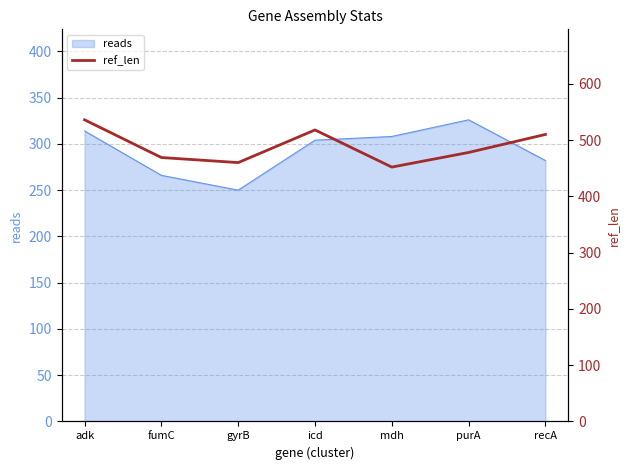

Where is reads nearest to the value 288?

recA